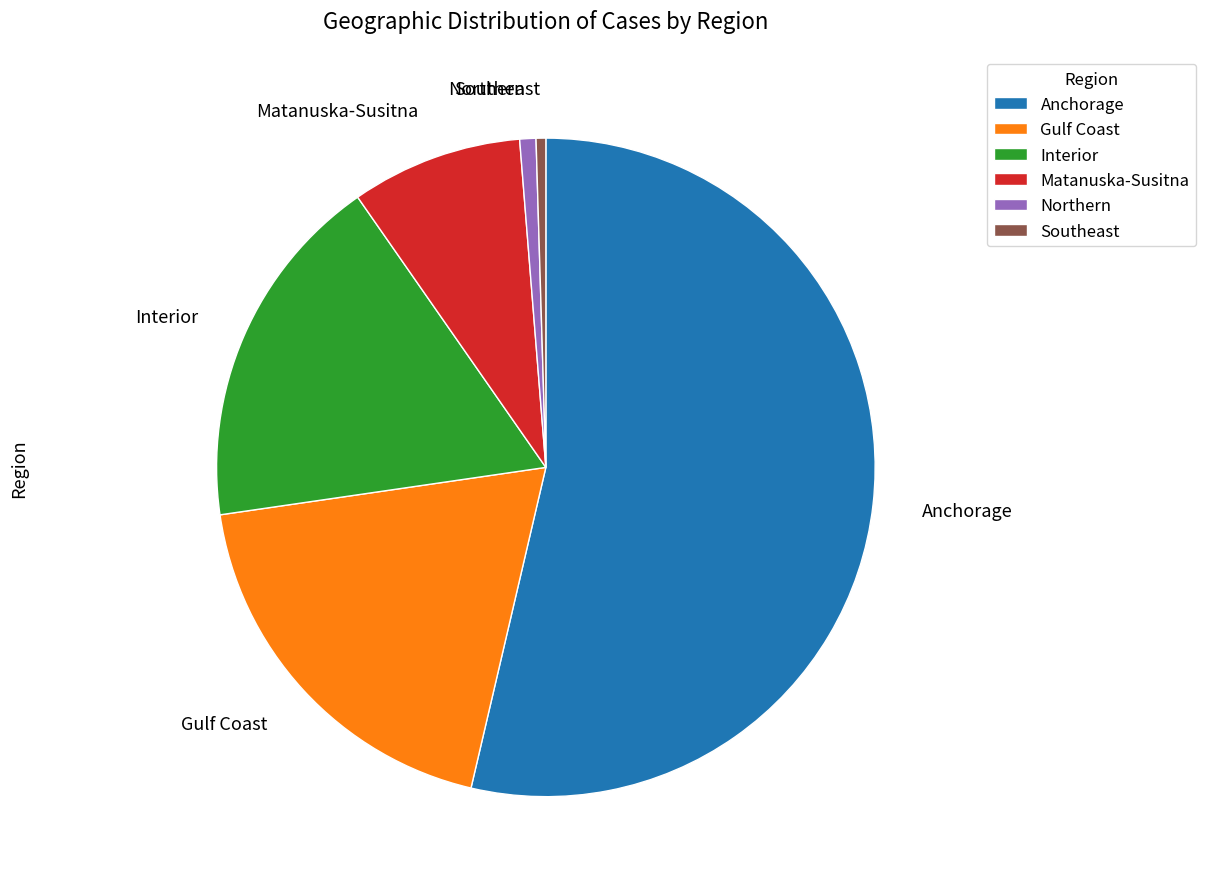

Do Northern and Anchorage together represent more than half of the pie?

Yes